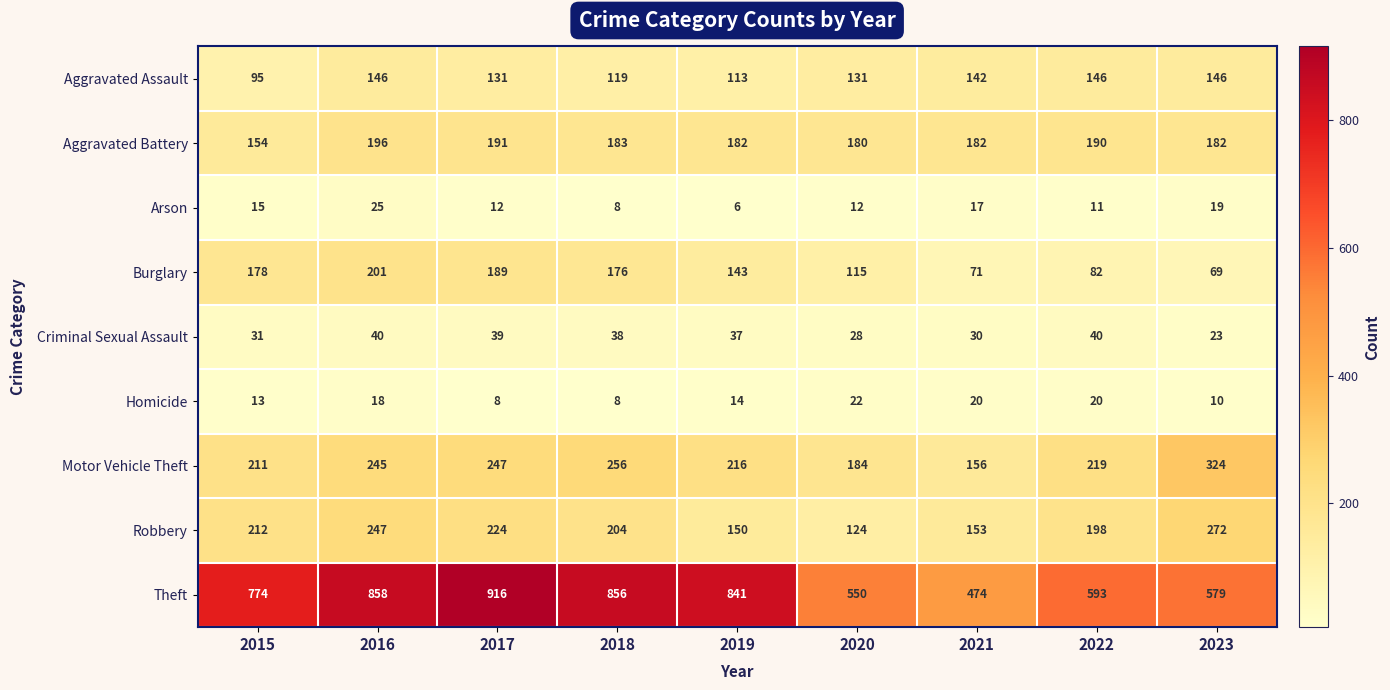

What is the spread (max minus min) of values at 2015?

761